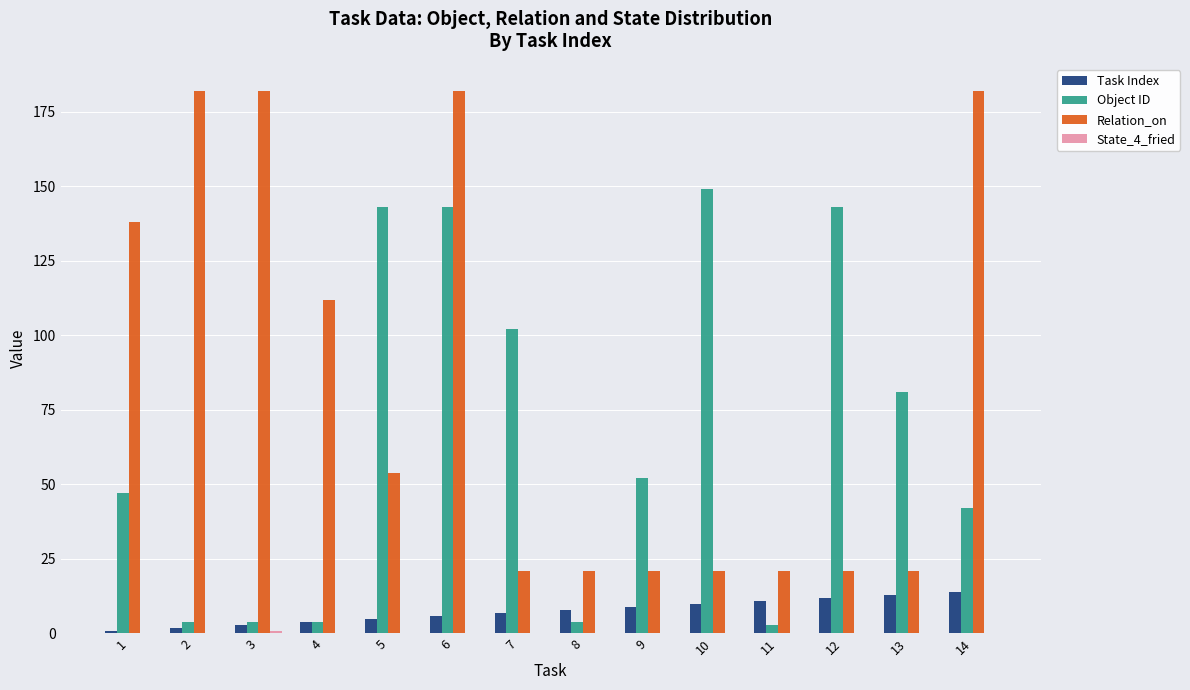

What is the sum of all Relation_on values?

1179